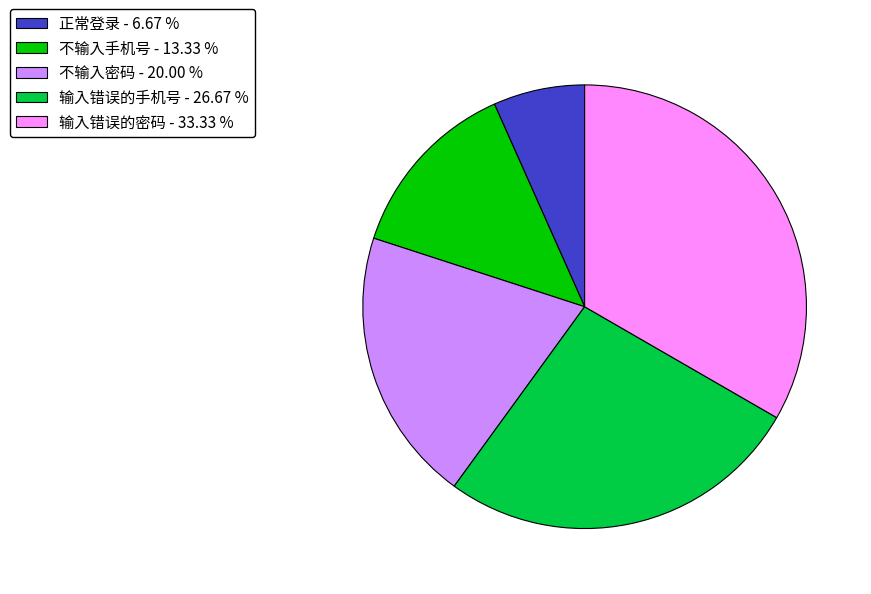

Does any single category account for the majority?

No